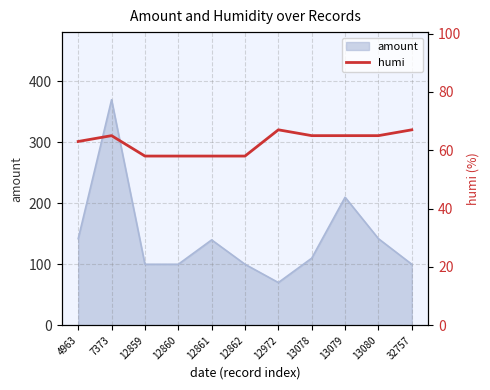

What is the highest value of the amount series?

370